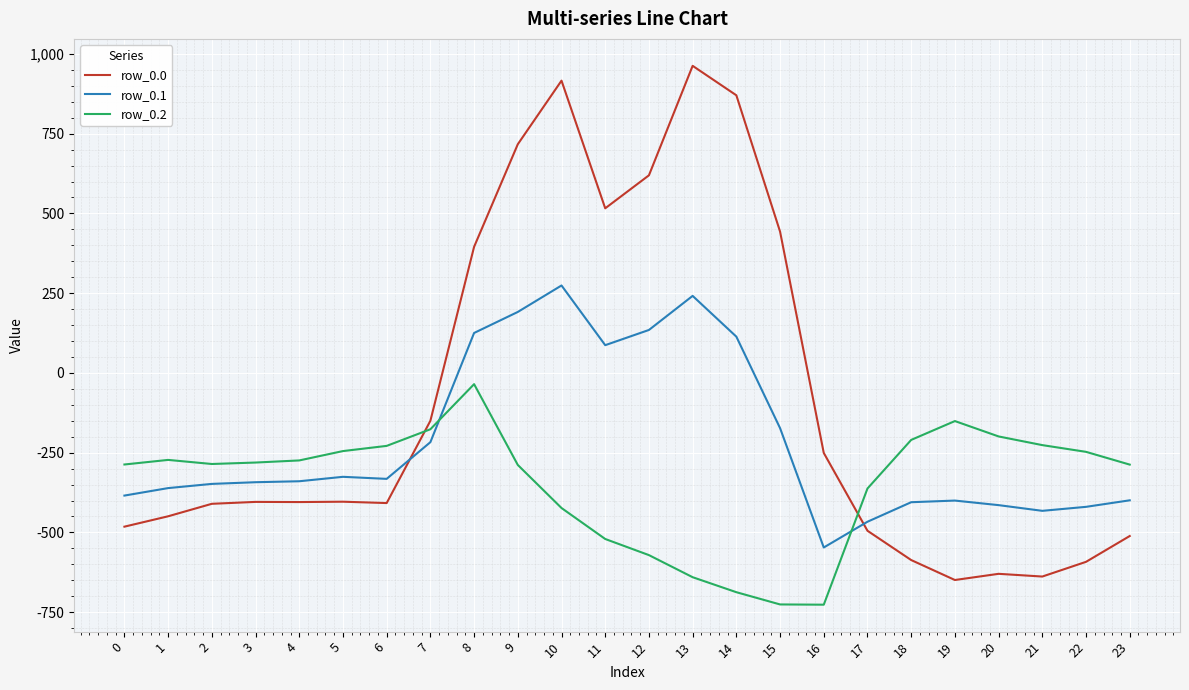

What are all the series names shown in the legend?

row_0.0, row_0.1, row_0.2